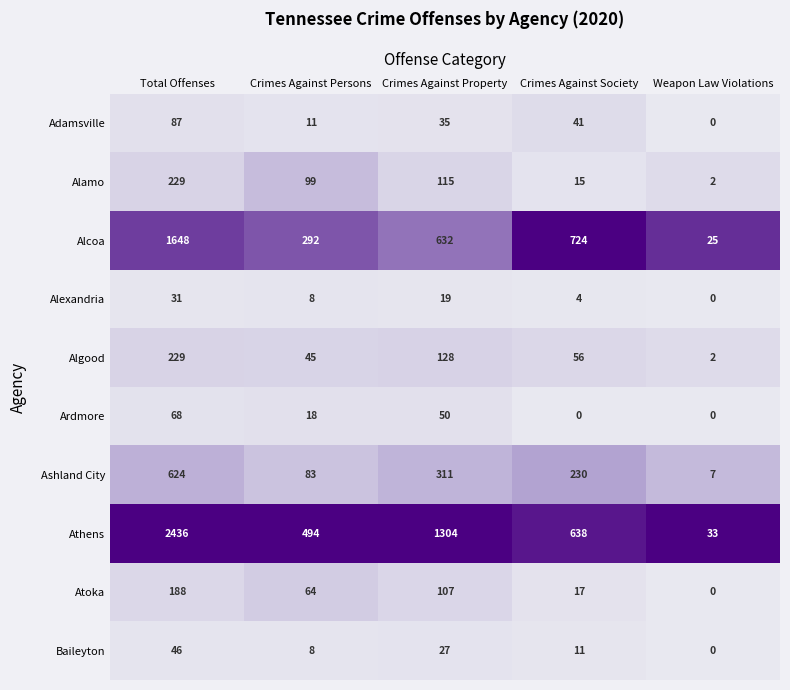

What value does the Atoka series have at Total Offenses, to the nearest 5?

190